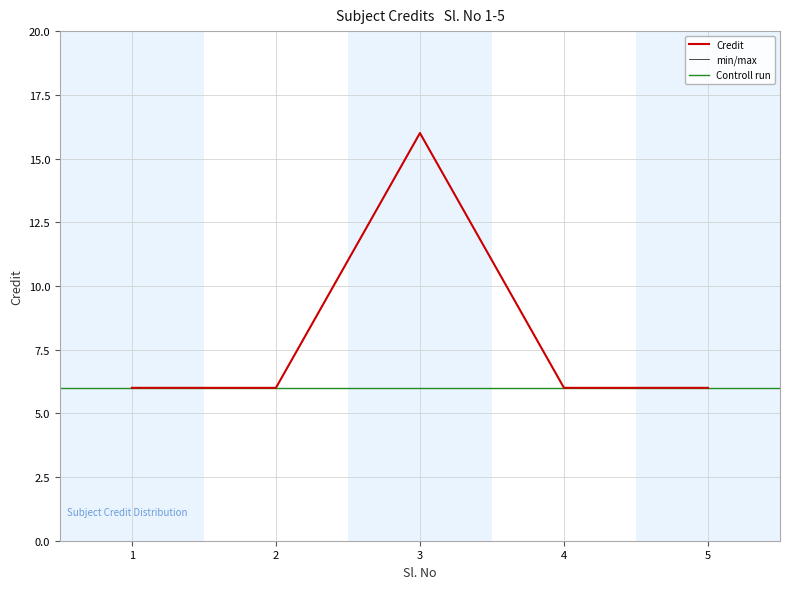

Count the values in the range 6 to 7.

4